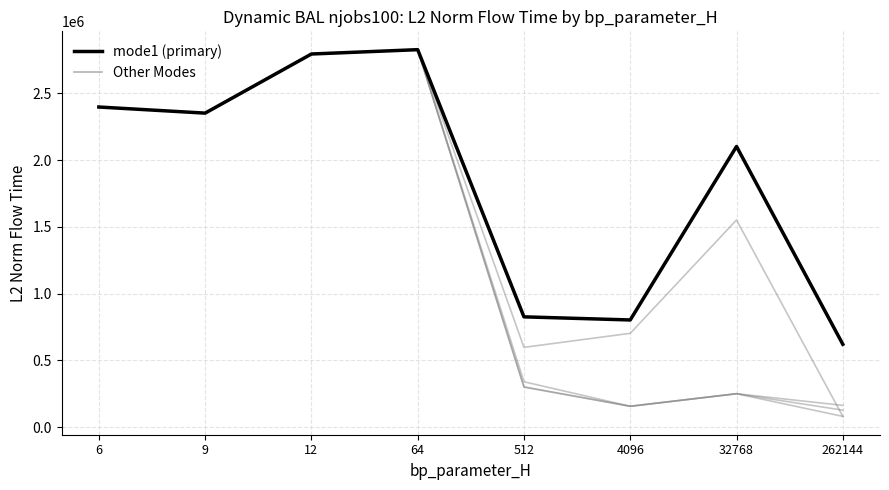

How many lines are shown in the chart?

5